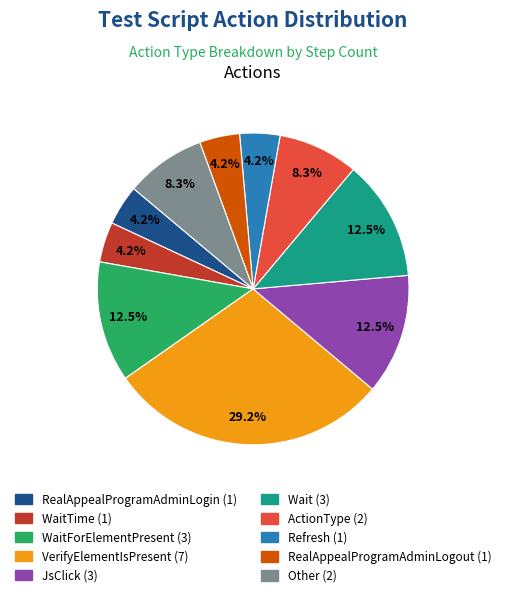

To the nearest percent, what is the difference between the largest and smallest slice percentages?

25%